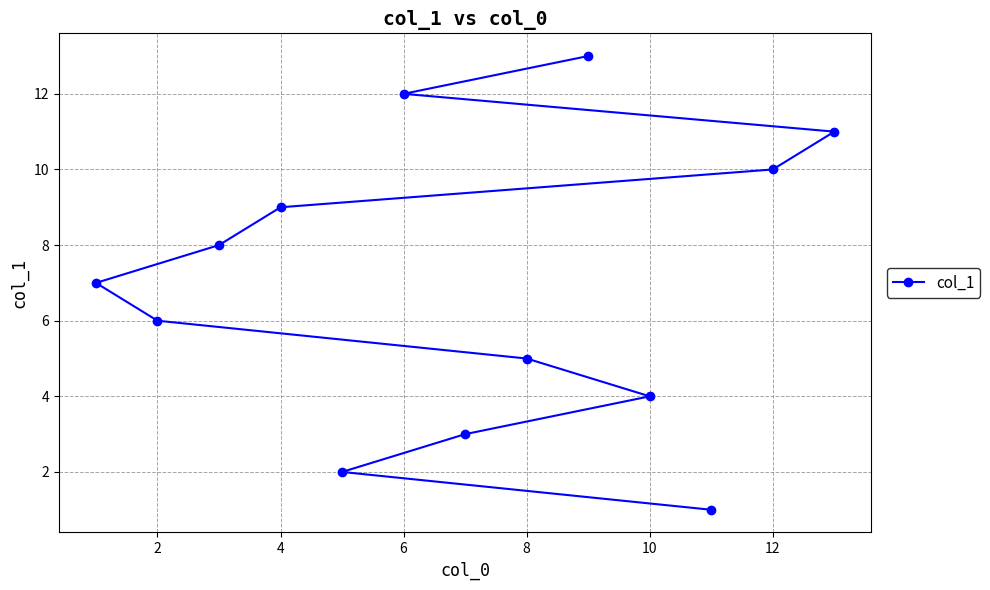

What is the smallest value displayed?

1